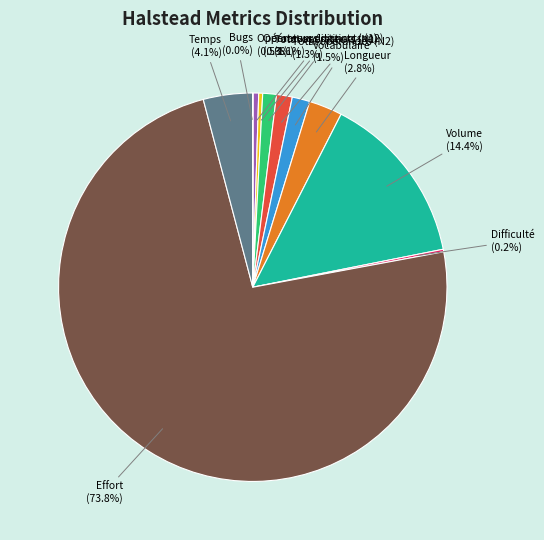

Is there a majority slice in this chart?

Yes